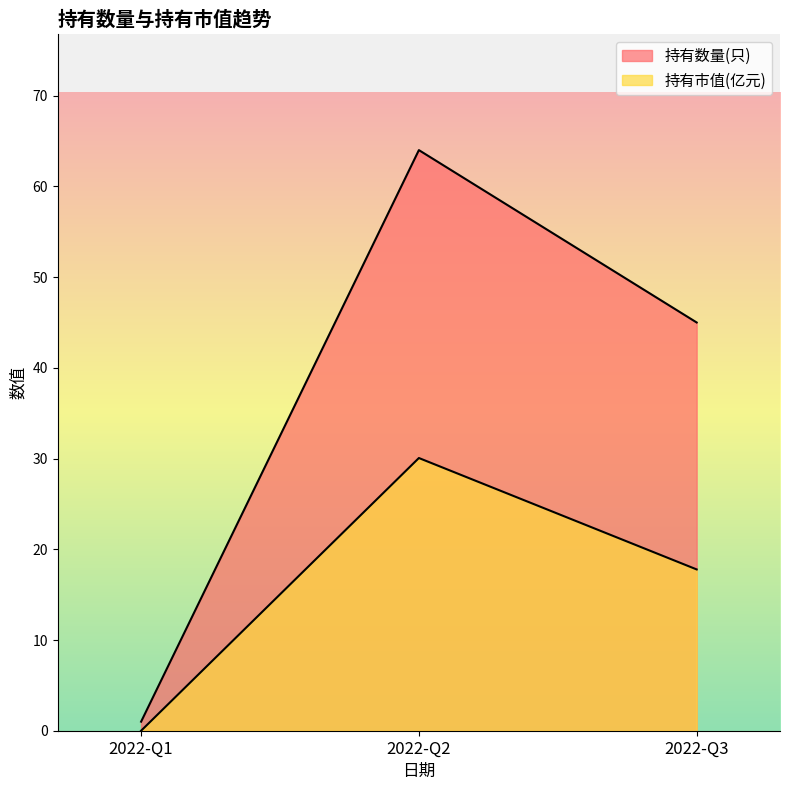

The 持有市值(亿元) series shows 0.0 at 2022-Q1. True or false?

True